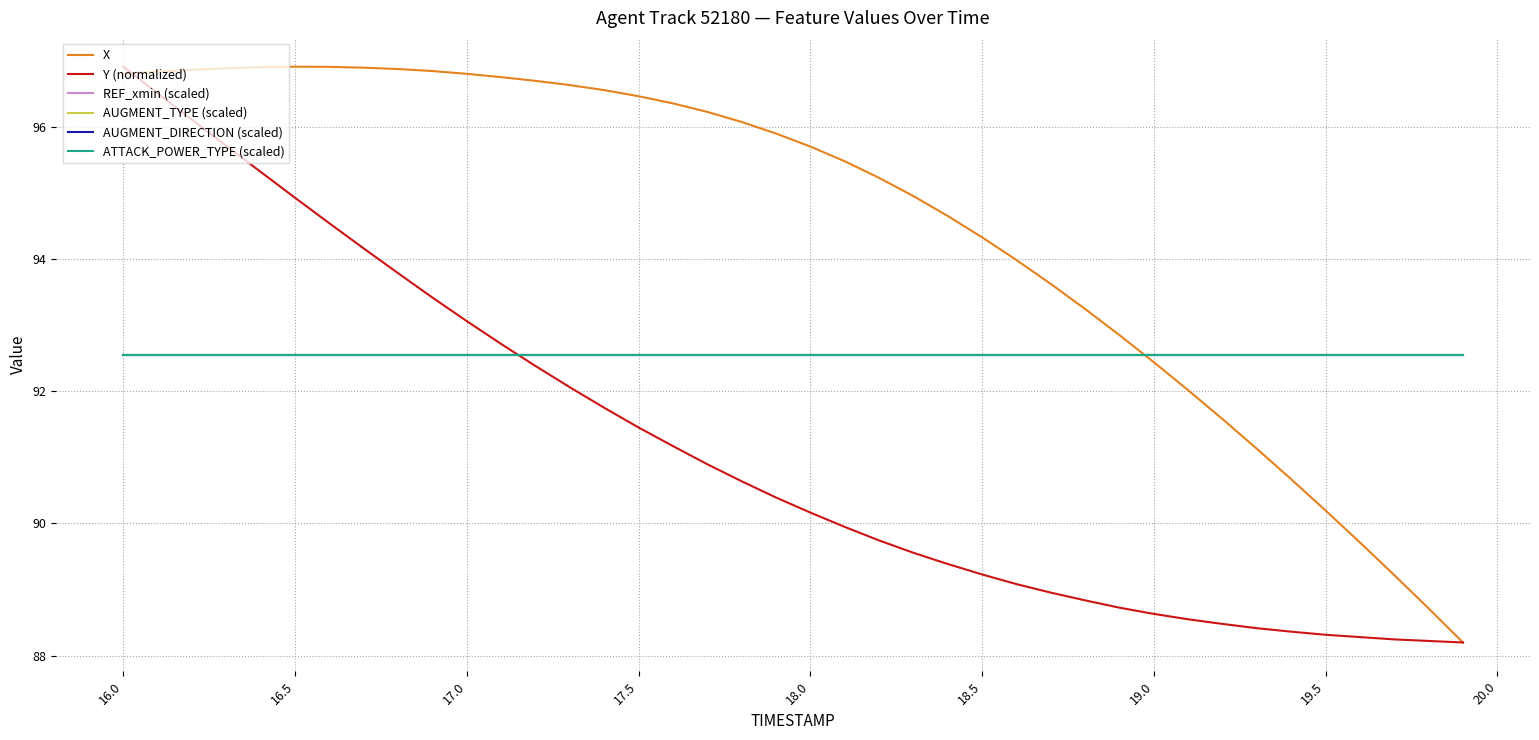

Where does the Y (normalized) series first go above 90?

16.0